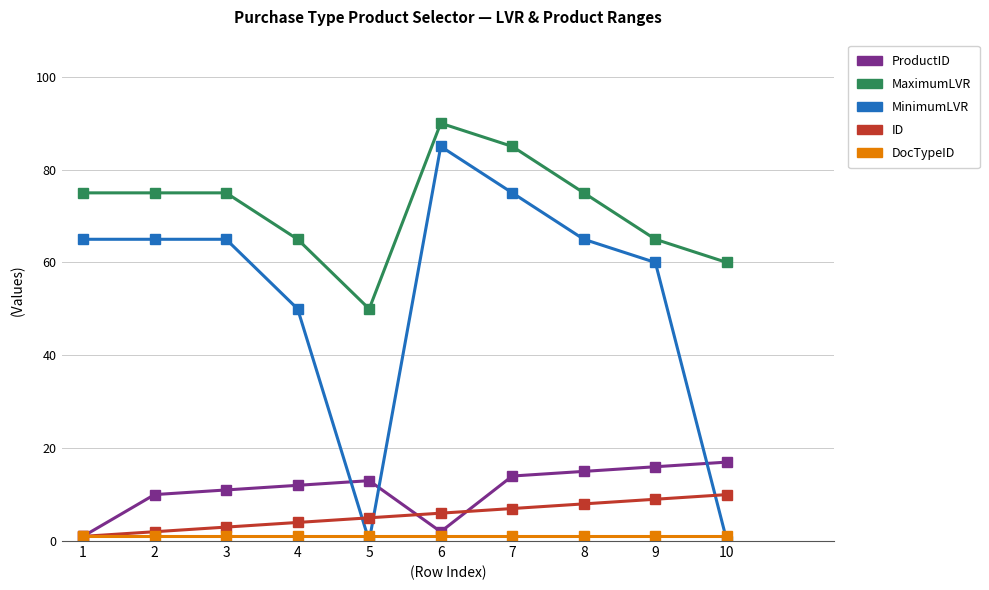

True or false: ID and MaximumLVR intersect in this chart.

False